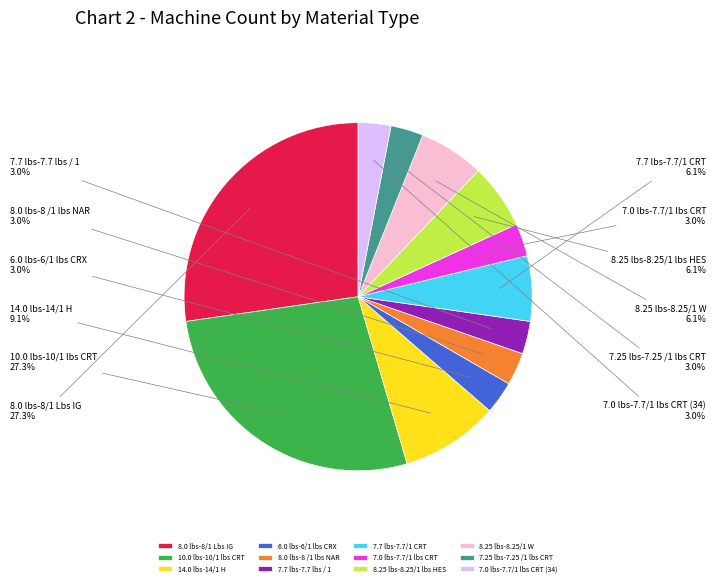

What is the ratio of the value at 7.25 lbs-7.25 /1 lbs CRT to the value at 8.25 lbs-8.25/1 W?

0.5